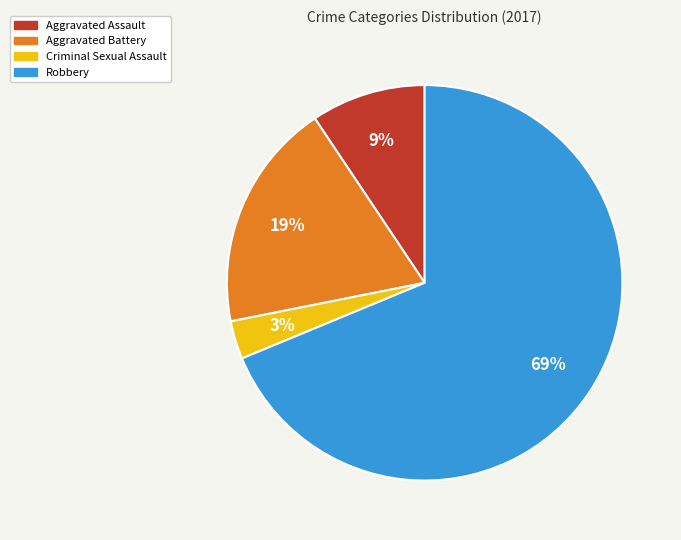

What is the majority slice?

Robbery